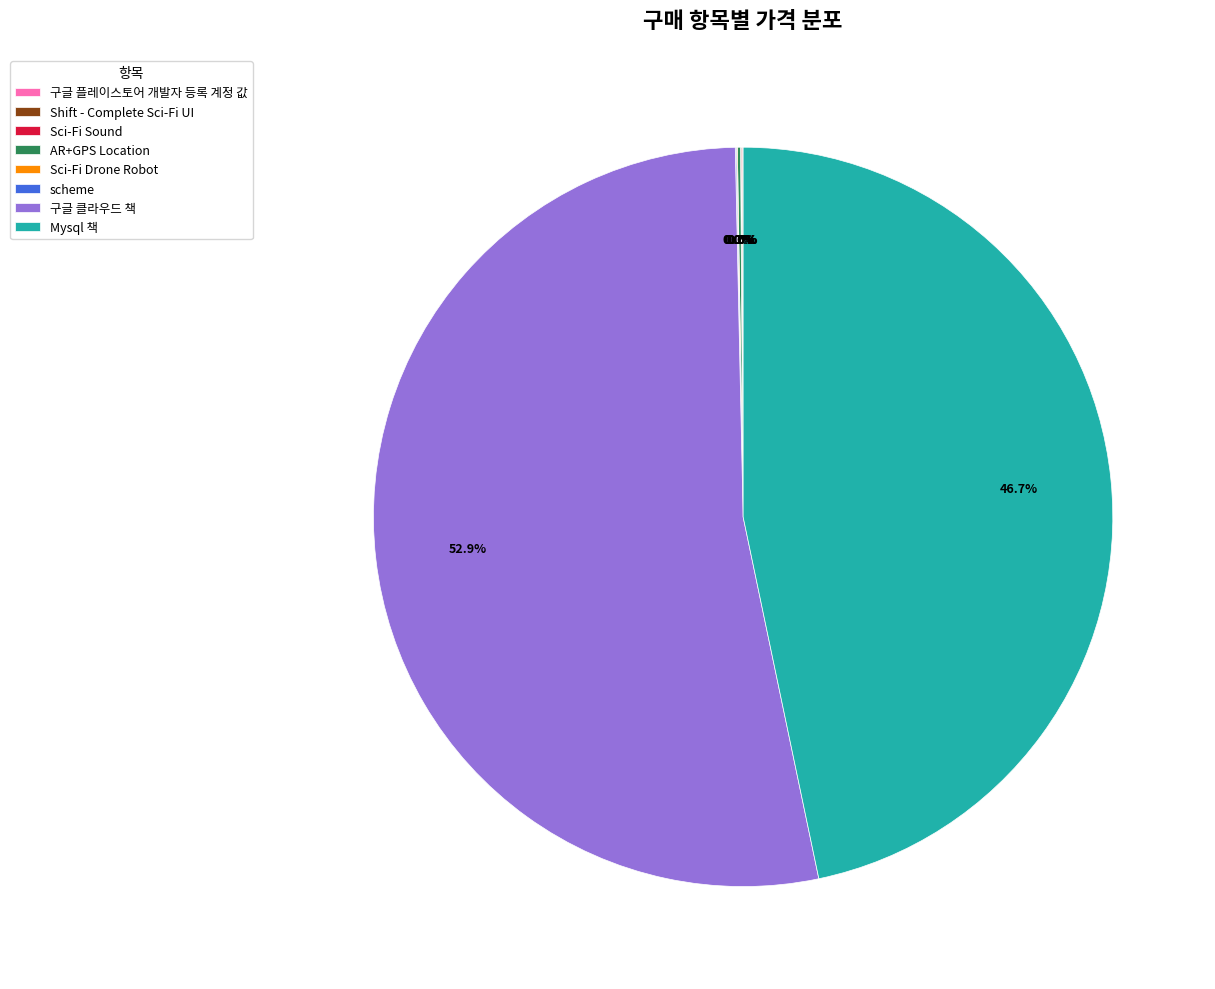

Which slice is the largest?

구글 클라우드 책